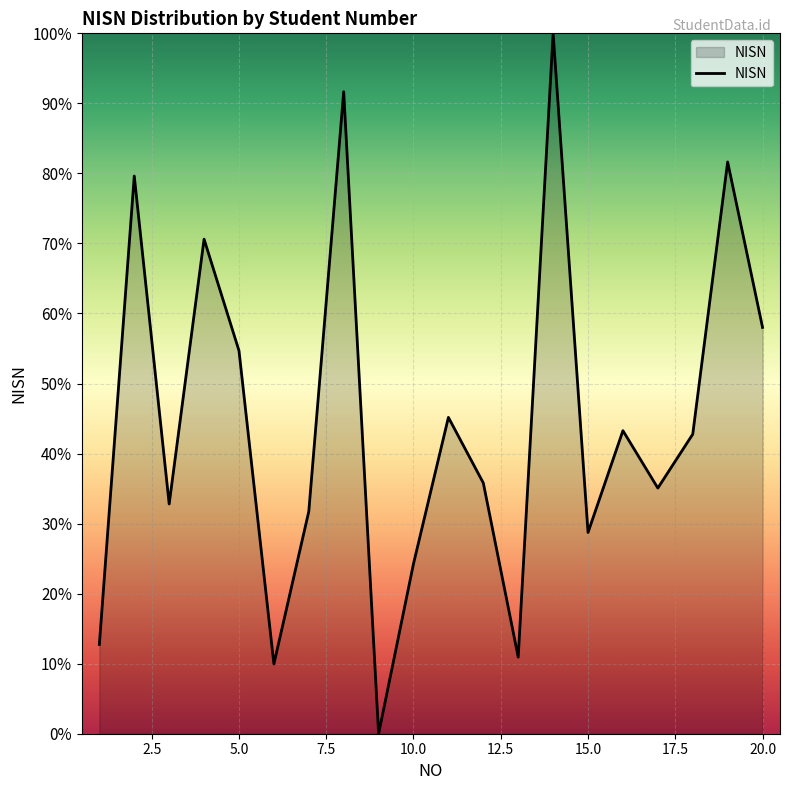

What is the difference between the second highest and second lowest values?

81.7